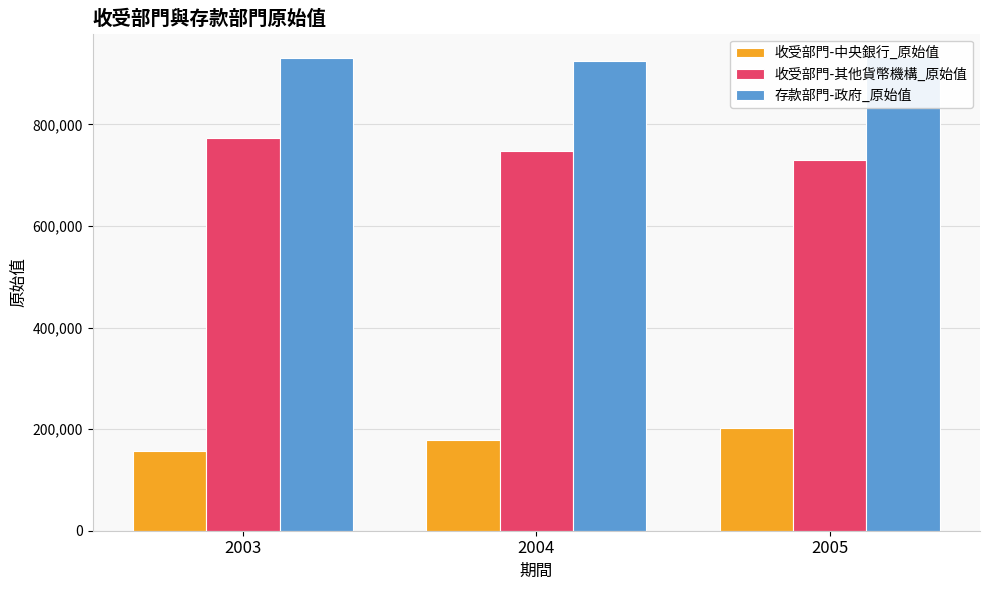

What is the difference between the maximum and minimum values in the 收受部門-其他貨幣機構_原始值 series?

44042